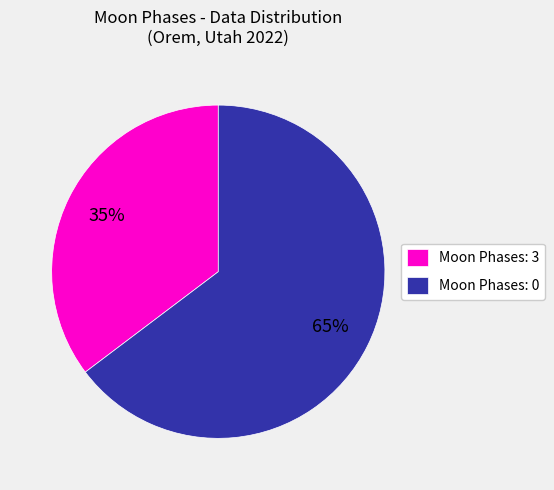

Is Moon Phases: 3 the majority of the pie?

No